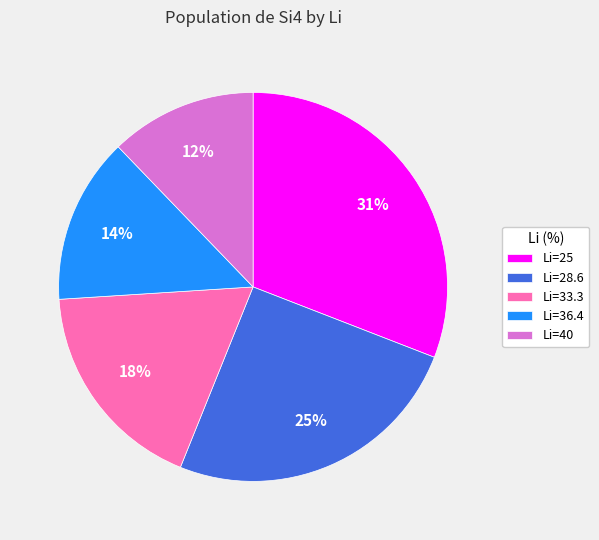

To the nearest percent, what is the difference between the largest and smallest slice percentages?

19%